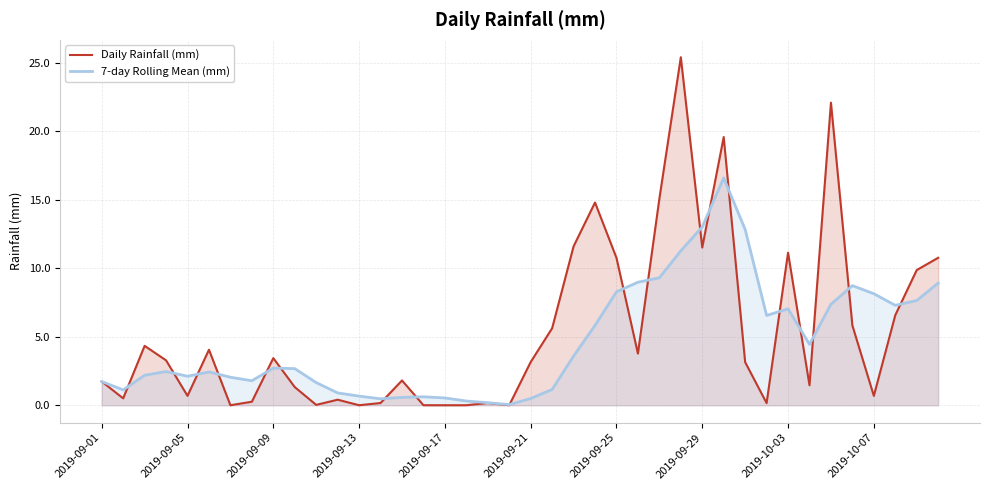

What is the greatest value displayed?

25.4